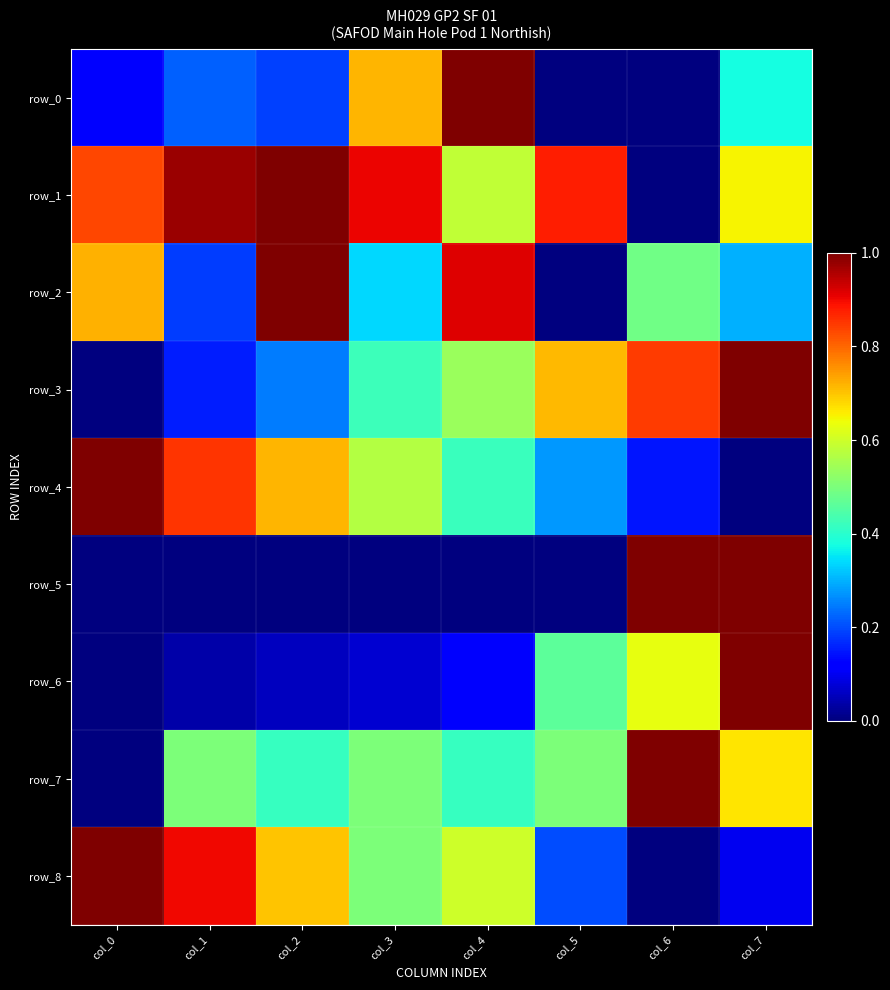

List the series in order of their peak value, highest first.

row_0, row_1, row_2, row_3, row_4, row_5, row_6, row_7, row_8